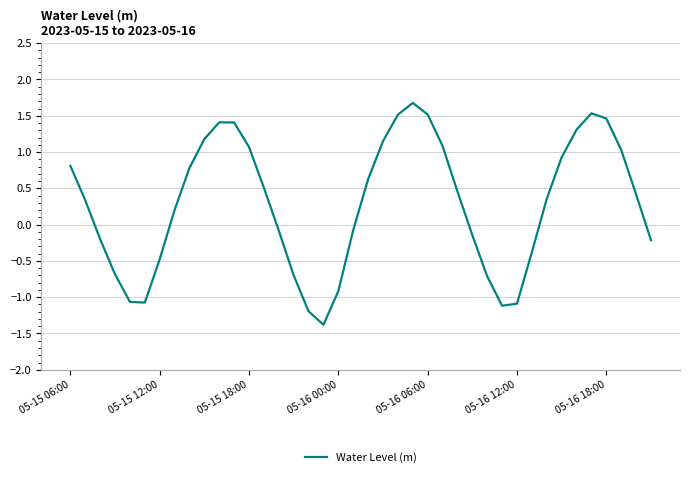

What is the maximum value shown in the chart?

1.7